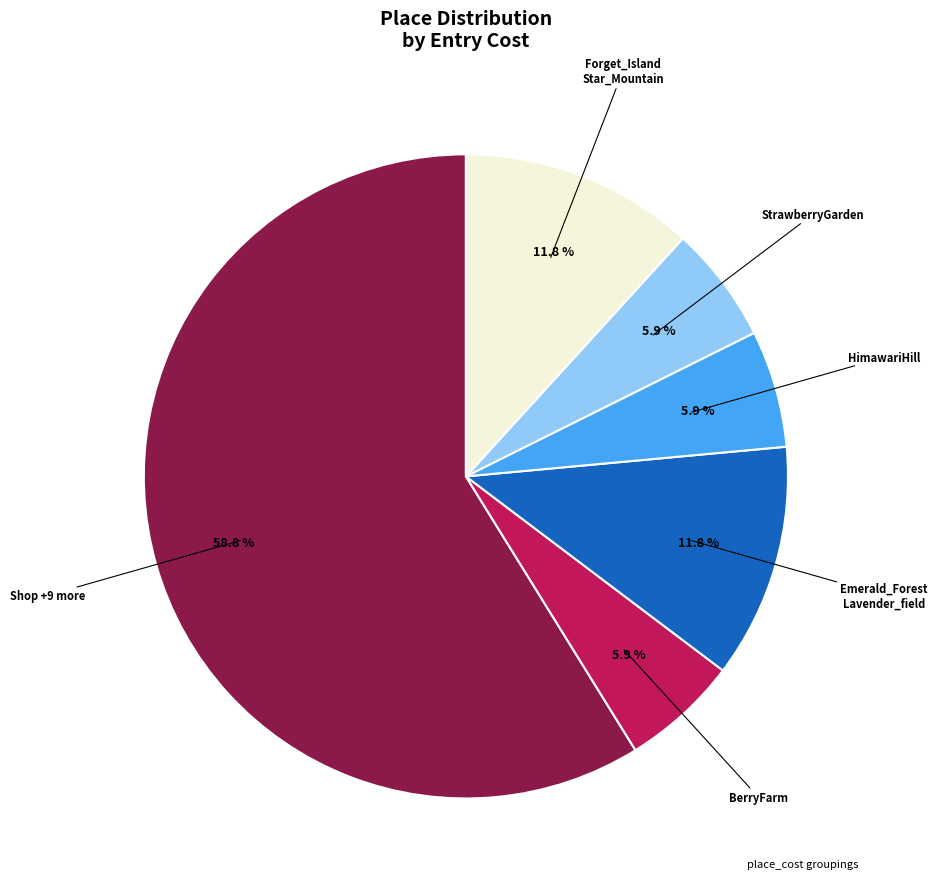

Does any single category account for the majority?

Yes